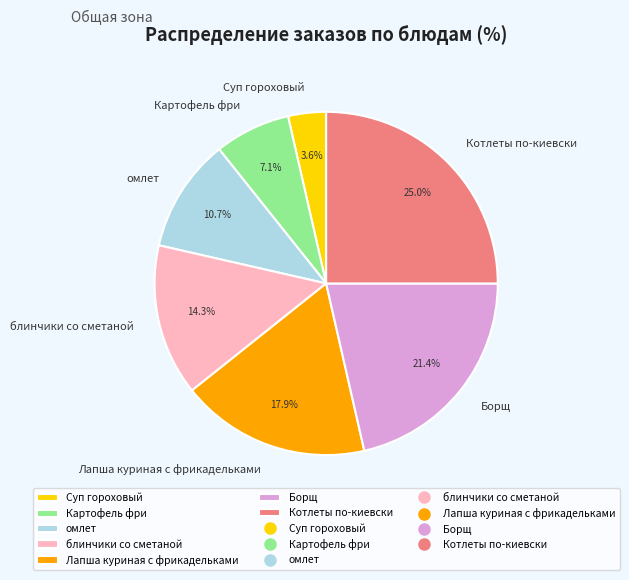

Is it true that Лапша куриная с фрикадельками is 18% of the pie?

True